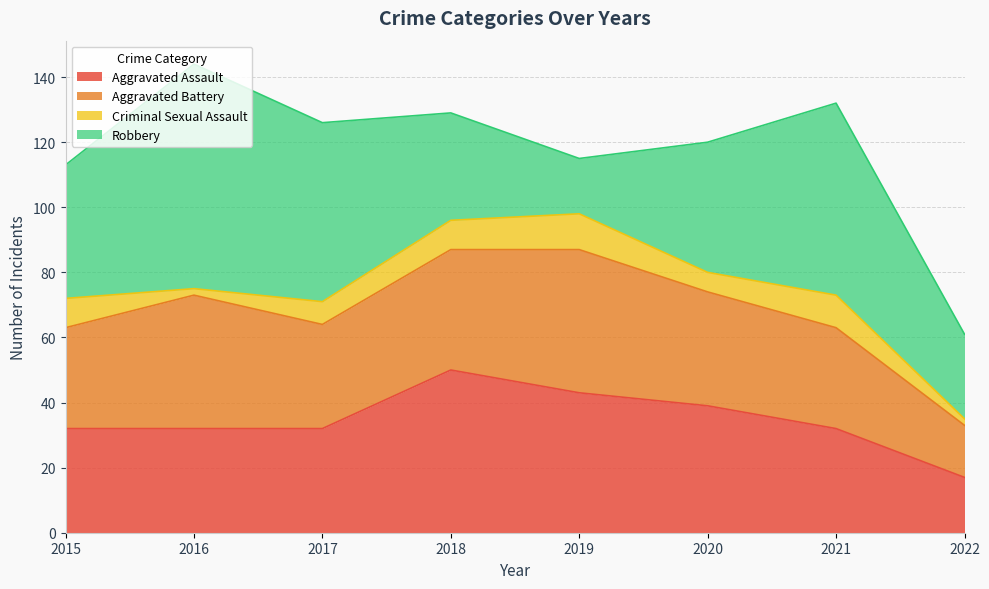

True or false: Aggravated Battery has a value of 31 at 2015.

True